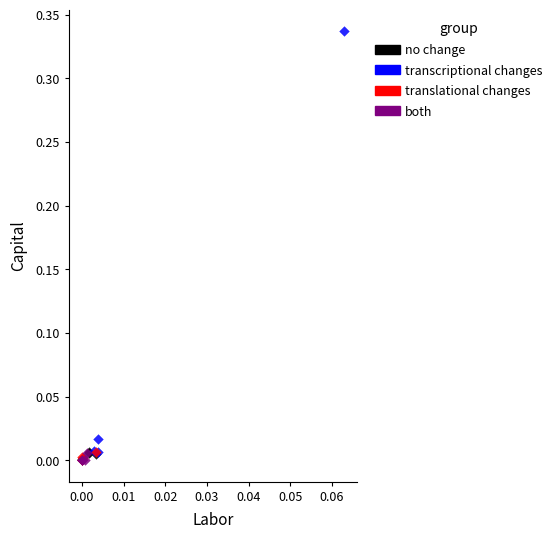

What are all the series names shown in the legend?

no change, transcriptional changes, translational changes, both